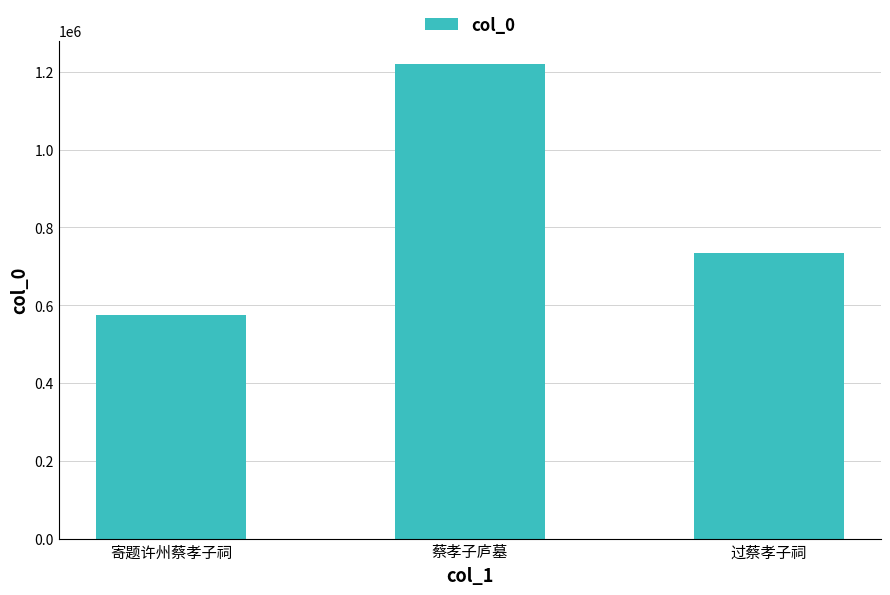

What is the difference between the maximum and minimum values?

643998